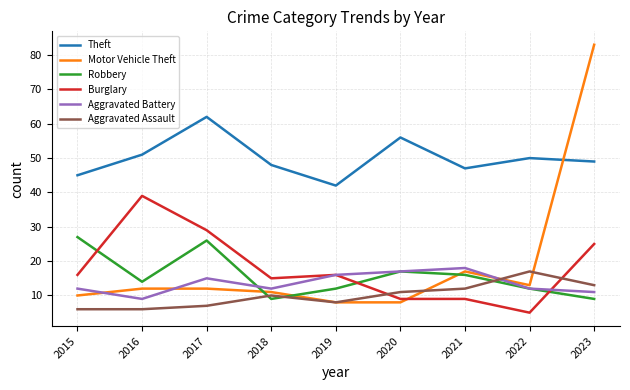

What is the greatest value displayed?

83